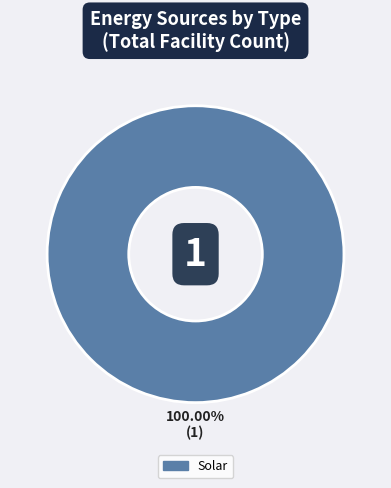

How many segments does this pie chart have?

1